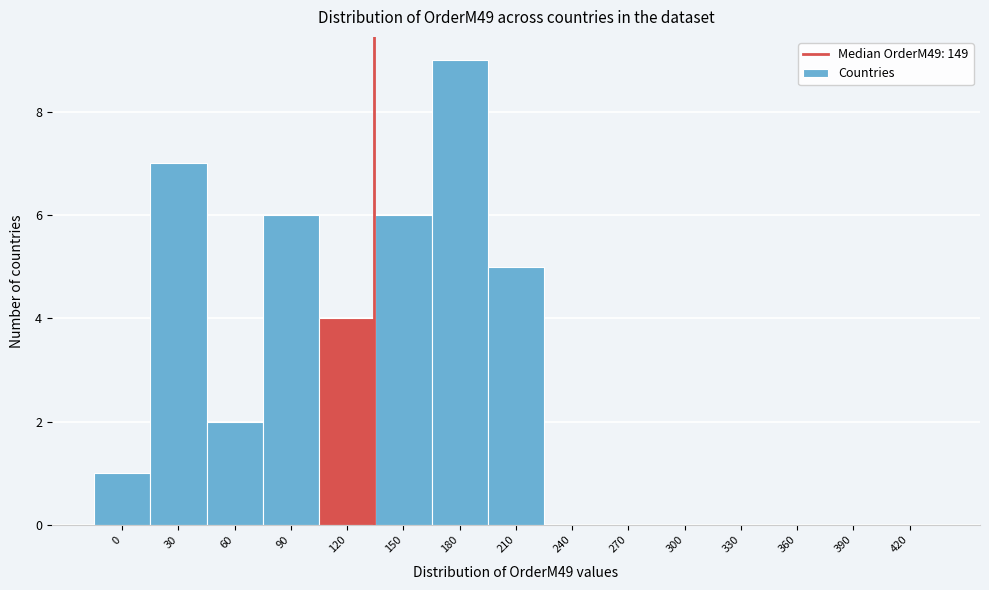

Reading left to right, list all the values displayed in this chart.

0=1	30=7	60=2	90=6	120=4	150=6	180=9	210=5	240=0	270=0	300=0	330=0	360=0	390=0	420=0